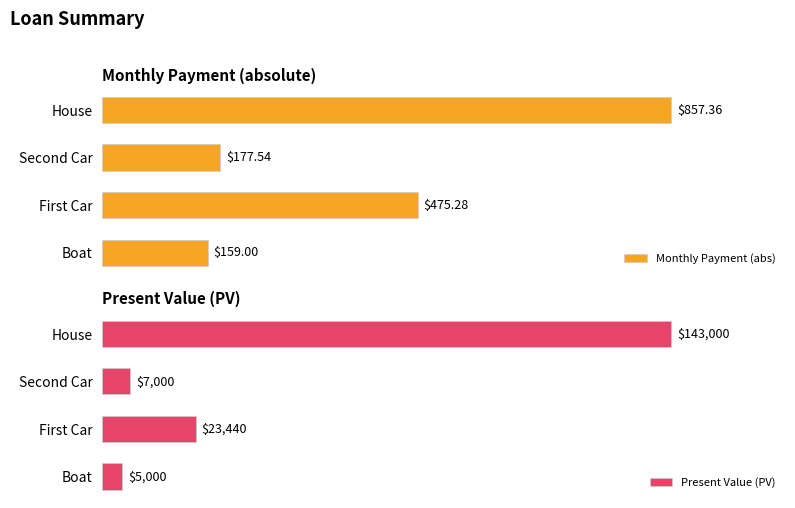

How many distinct data groups are displayed?

2